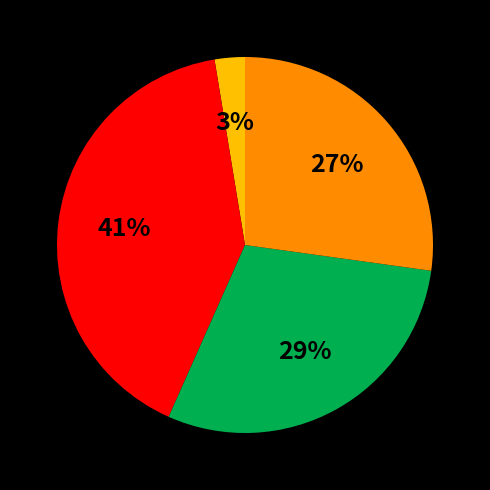

Count the number of slices in the pie.

4